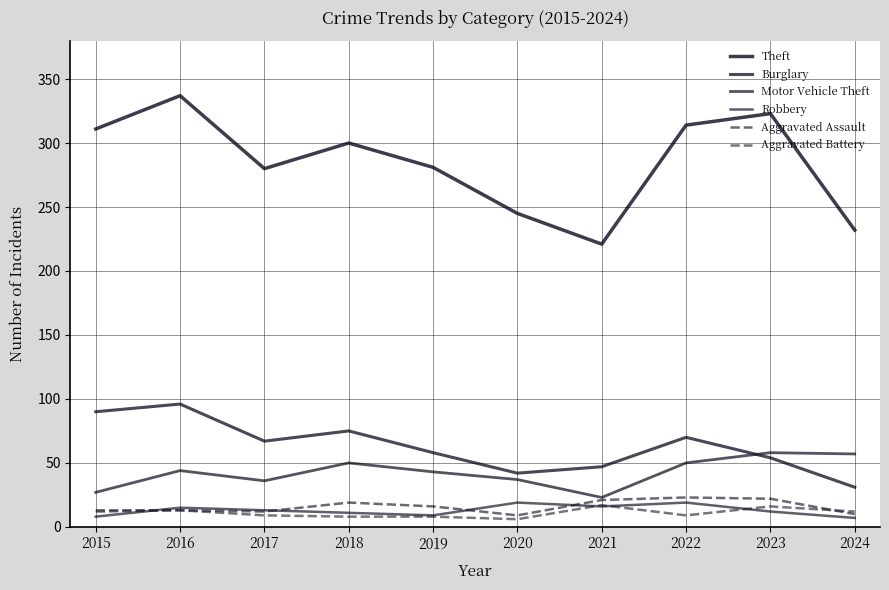

Reading left to right, transcribe all the data shown in this chart.

Theft: 311	337	280	300	281	245	221	314	323	232
Burglary: 90	96	67	75	58	42	47	70	54	31
Motor Vehicle Theft: 27	44	36	50	43	37	23	50	58	57
Robbery: 8	15	13	11	9	19	16	19	12	7
Aggravated Assault: 12	13	12	19	16	9	21	23	22	10
Aggravated Battery: 13	13	9	8	8	6	17	9	16	12